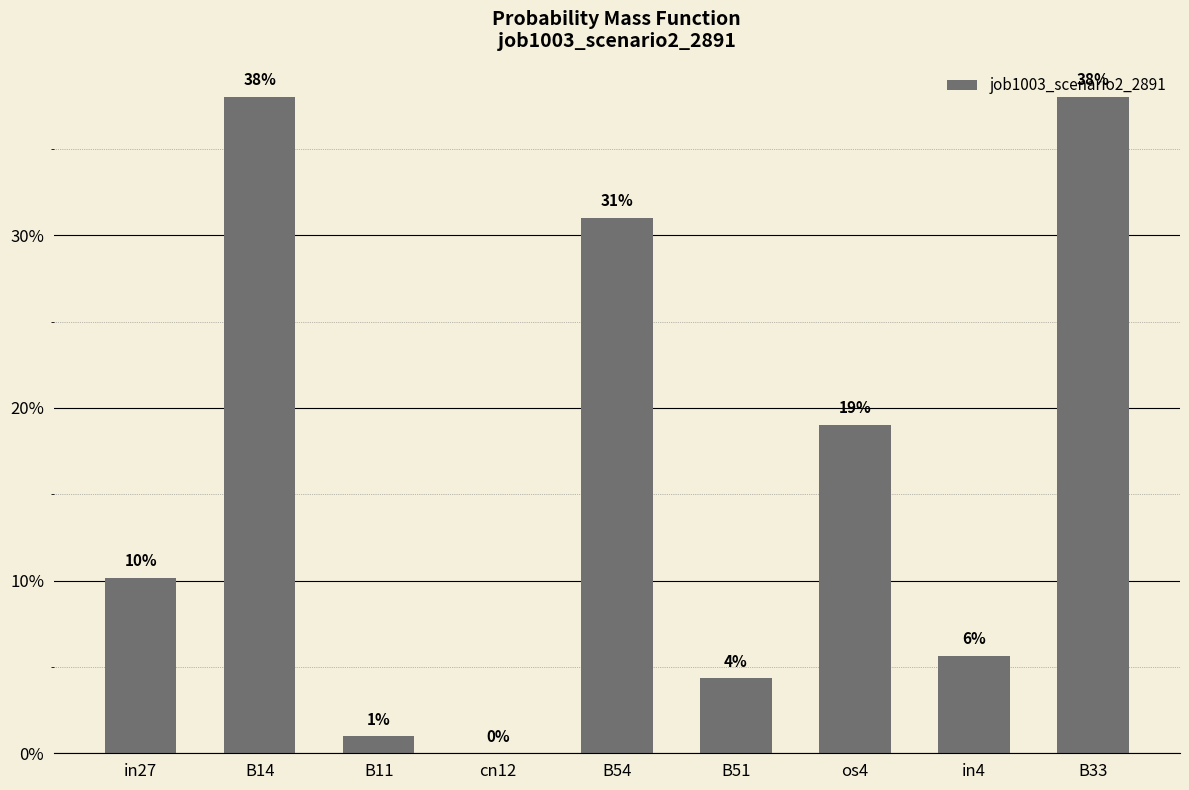

What is the difference between the values at cn12 and os4?

0.2